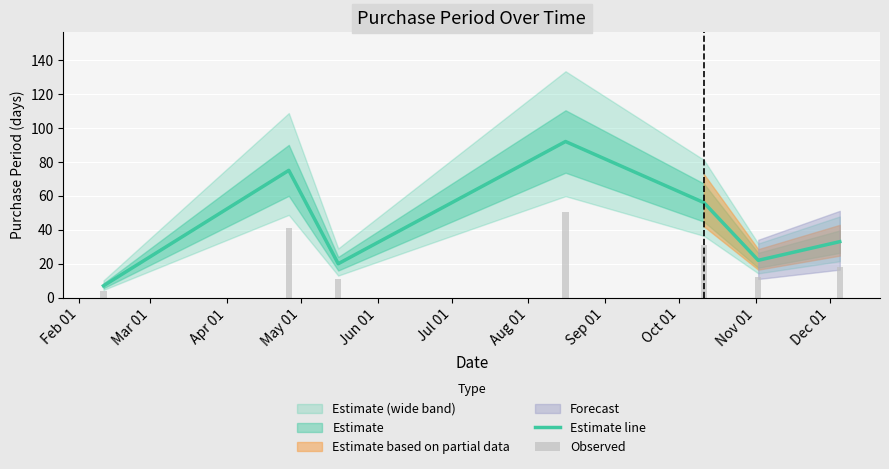

At which label does Estimate line reach its minimum?

Feb 01